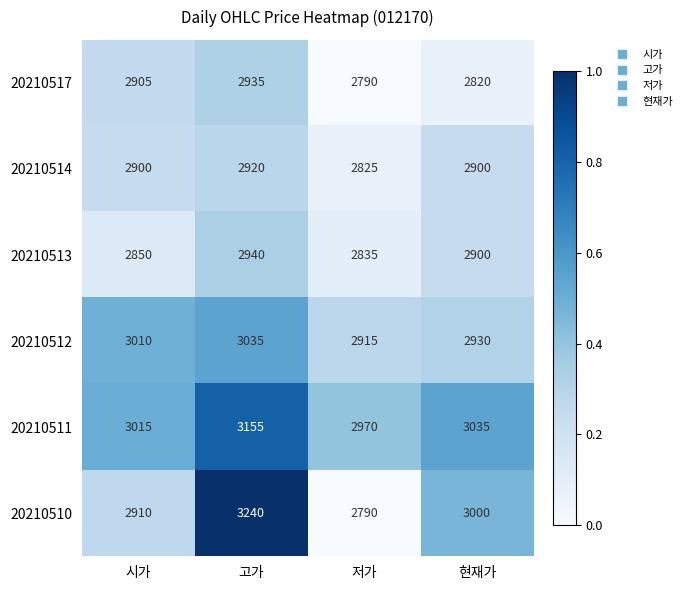

Which series changed the most between 시가 and 현재가?

20210510